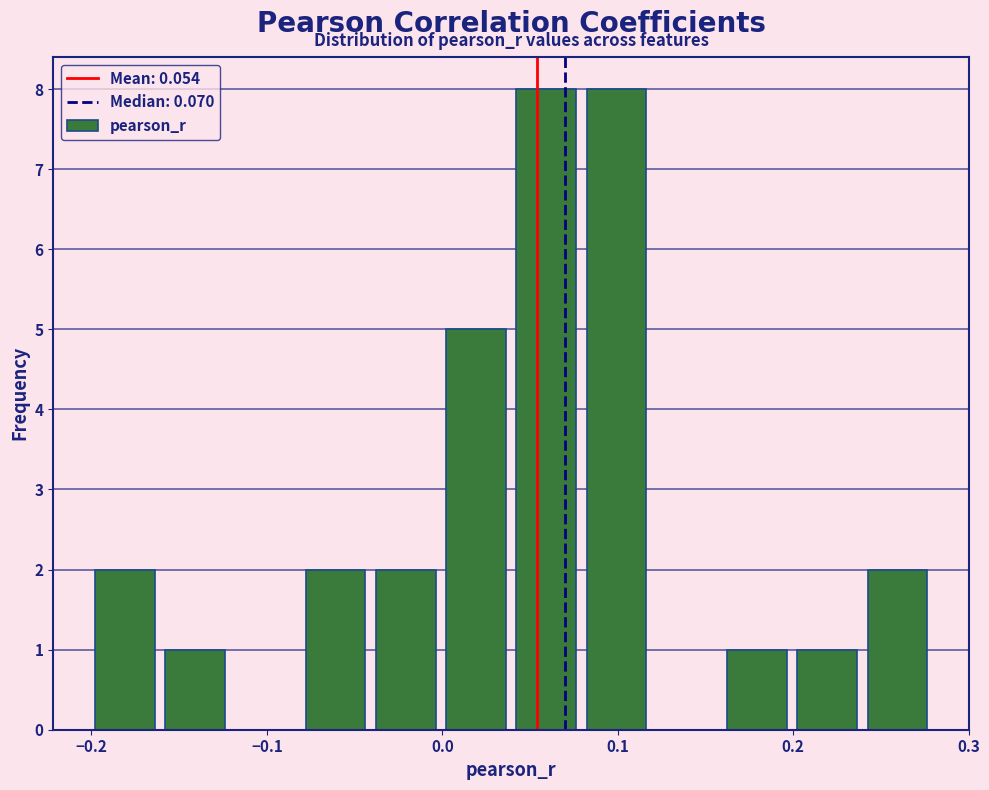

Reading left to right, transcribe this chart: for each bar, give the range it covers on the x-axis and its height. Neither the bar edges nor the heights are printed on the chart, so give them approximately, as read against the axes.

-0.20 to -0.16: 2
-0.16 to -0.12: 1
-0.12 to -0.08: 0
-0.08 to -0.04: 2
-0.04 to 0.00: 2
0.00 to 0.04: 5
0.04 to 0.08: 8
0.08 to 0.12: 8
0.12 to 0.16: 0
0.16 to 0.20: 1
0.20 to 0.24: 1
0.24 to 0.28: 2